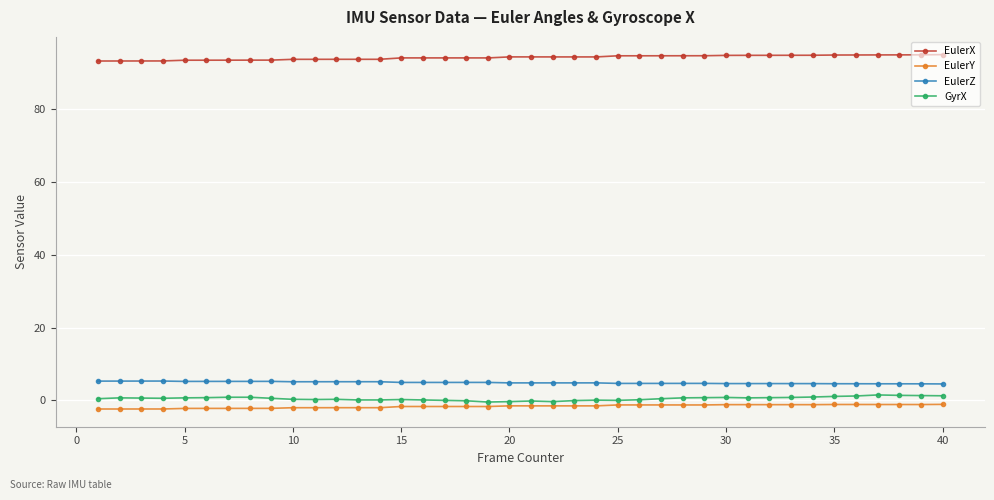

How many lines are shown in the chart?

4